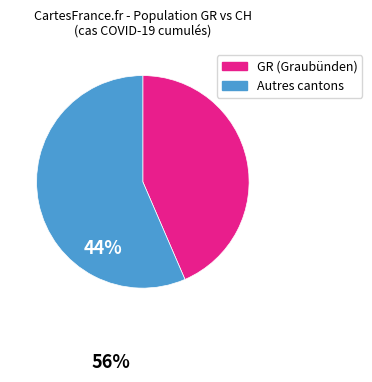

Is there any slice that represents more than half of the pie?

Yes